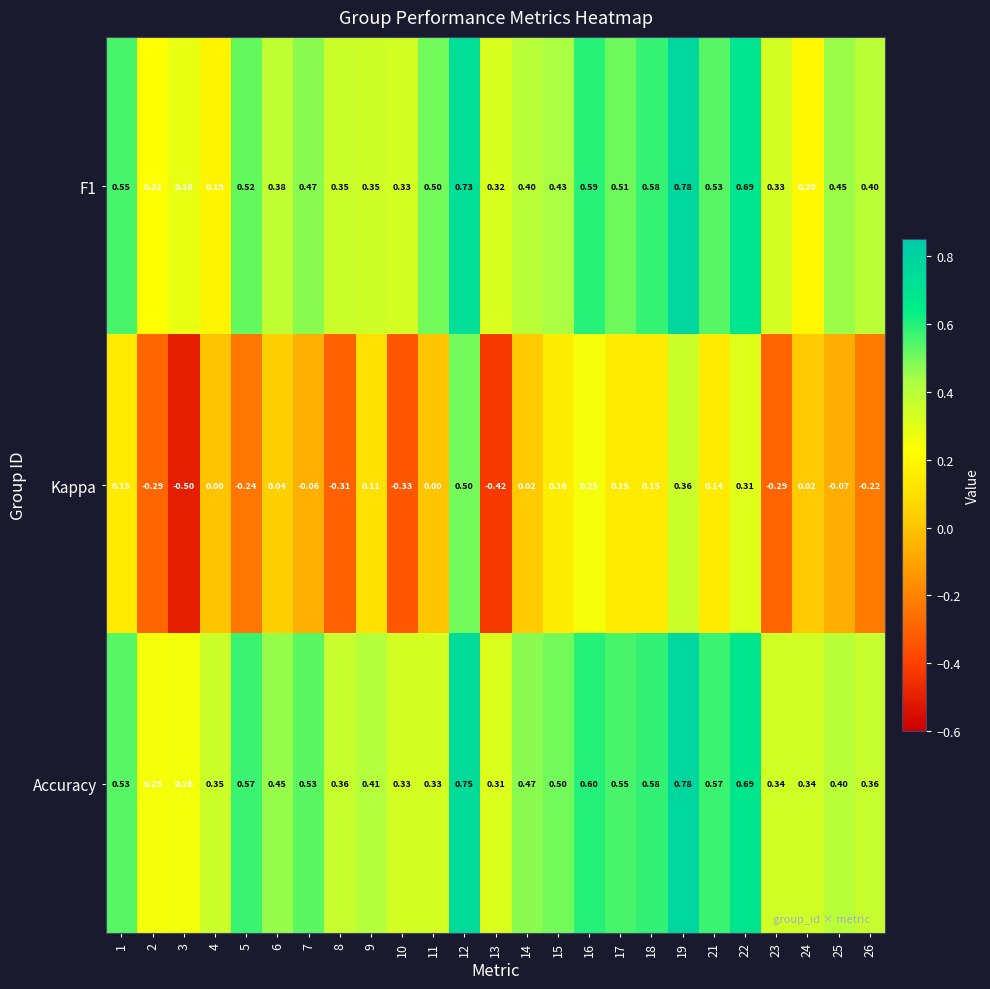

Which series changed the most between 10 and 12?

Kappa